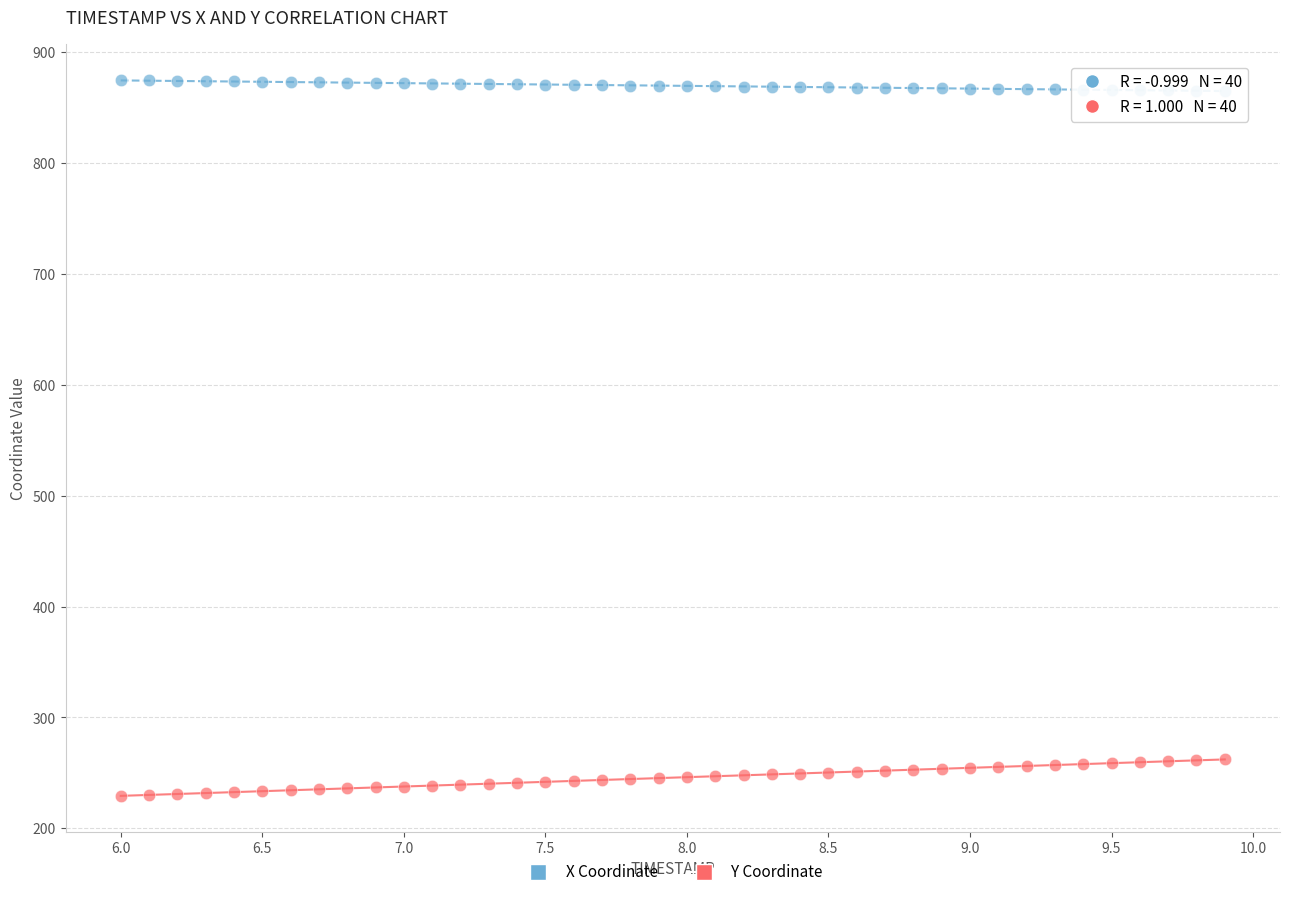

Which series contains the highest Y value?

X Coordinate